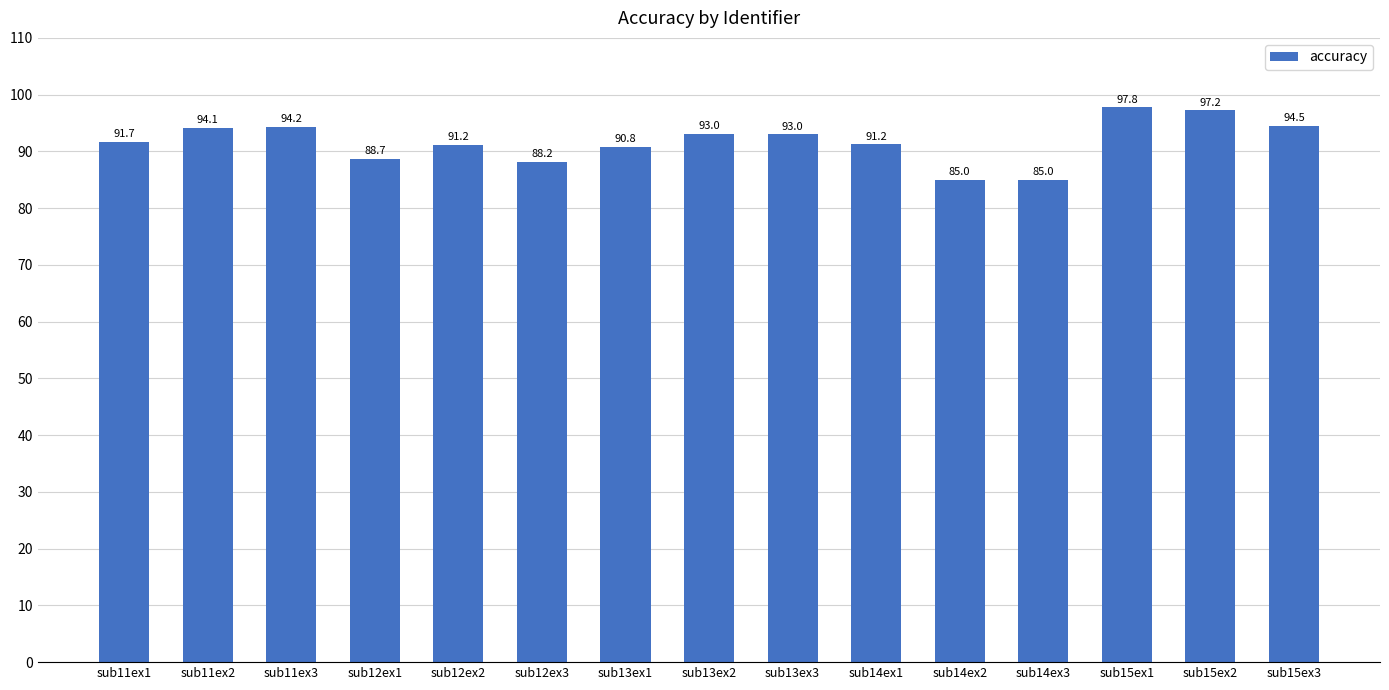

The chart shows a value of 90.8 at sub13ex1. True or false?

True